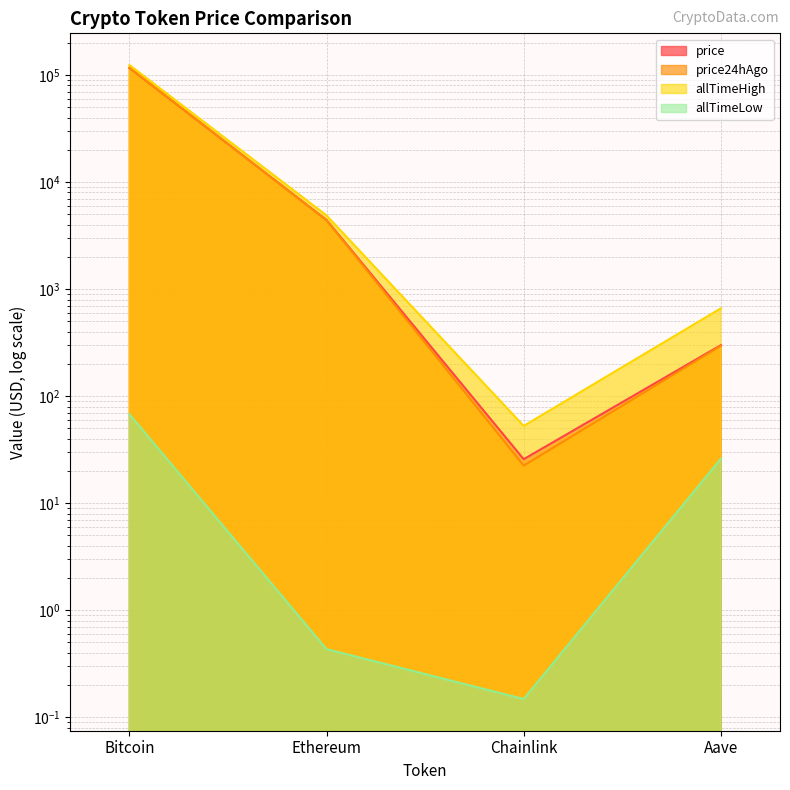

List the labels in order of allTimeLow value, smallest first.

Chainlink, Ethereum, Aave, Bitcoin